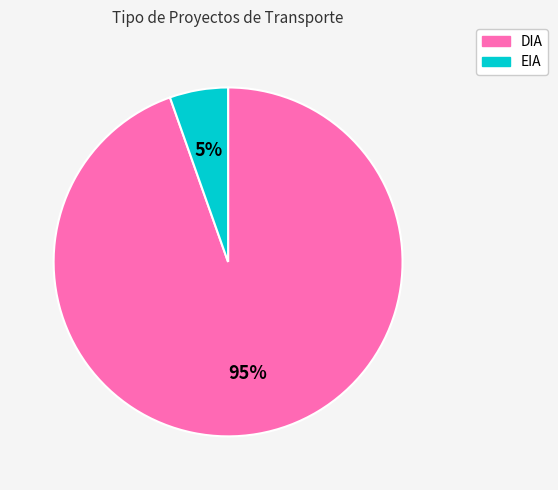

True or false: DIA accounts for 95% of the total.

True